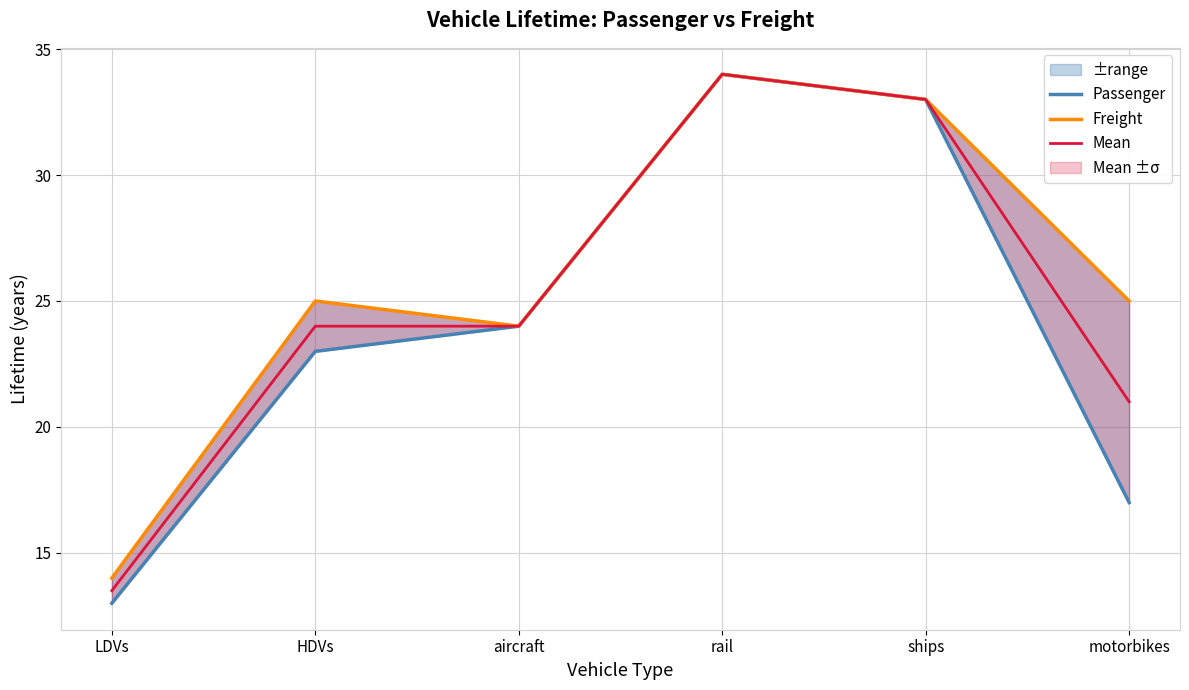

Does the chart display data point markers on the line(s)?

No